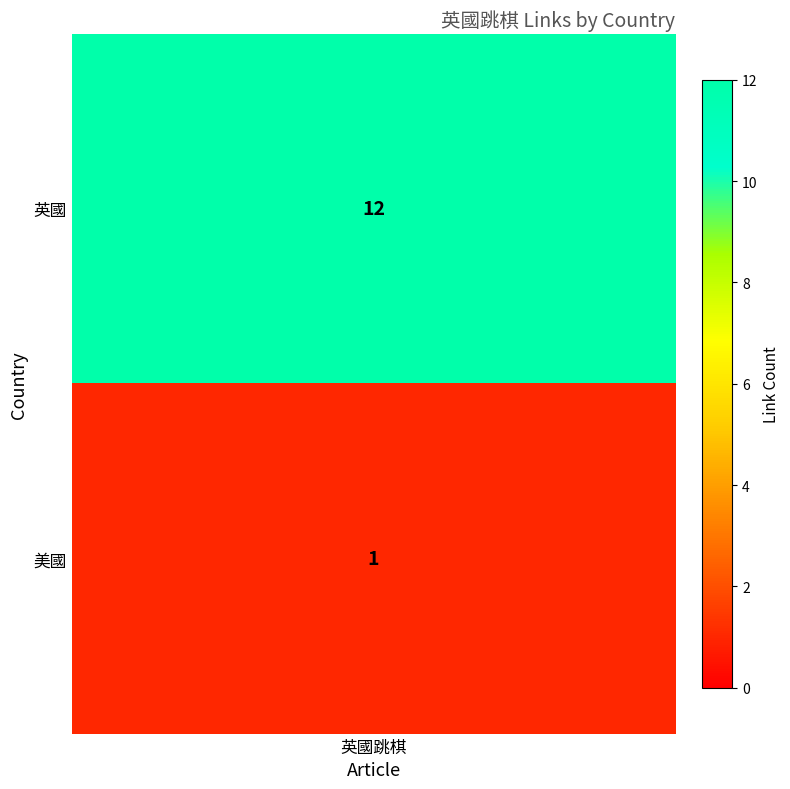

What is the sum of all values?

13